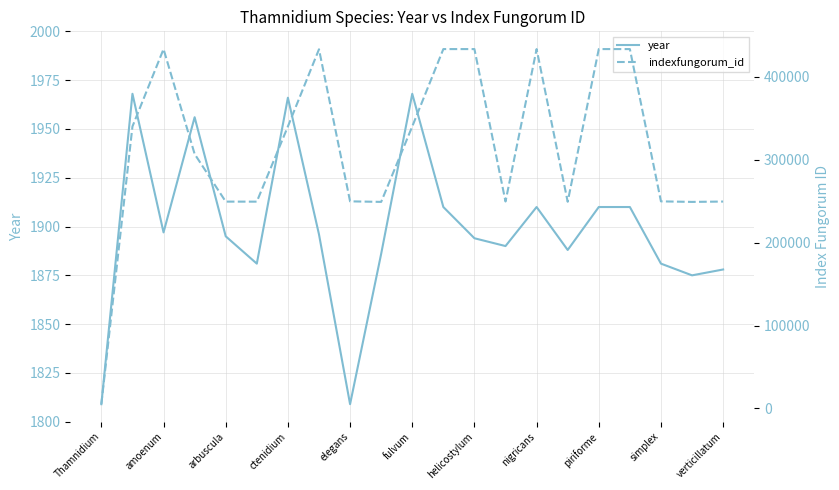

Which series has the largest range (max minus min)?

indexfungorum_id